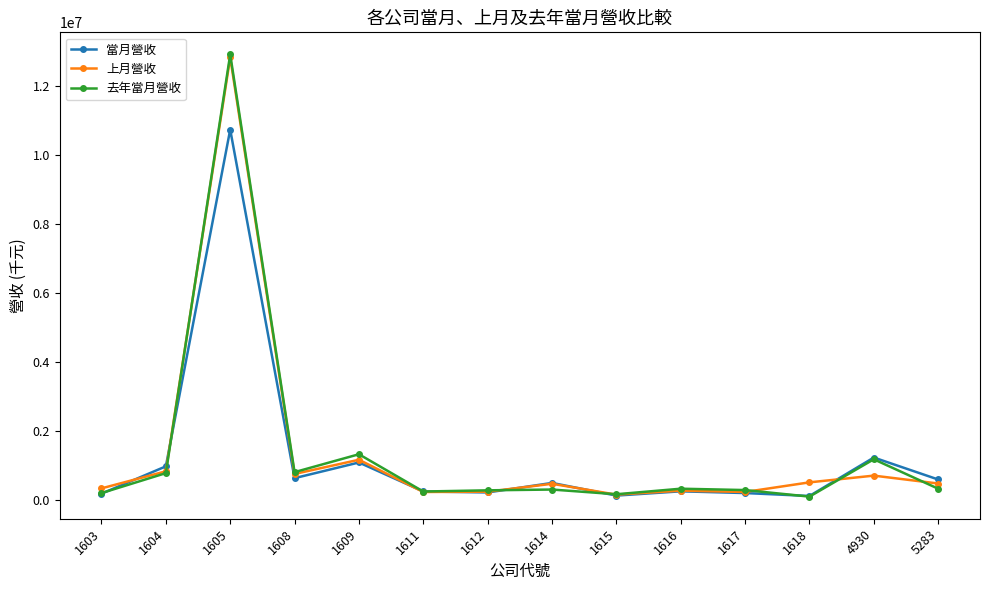

How many categories are shown in the chart?

14